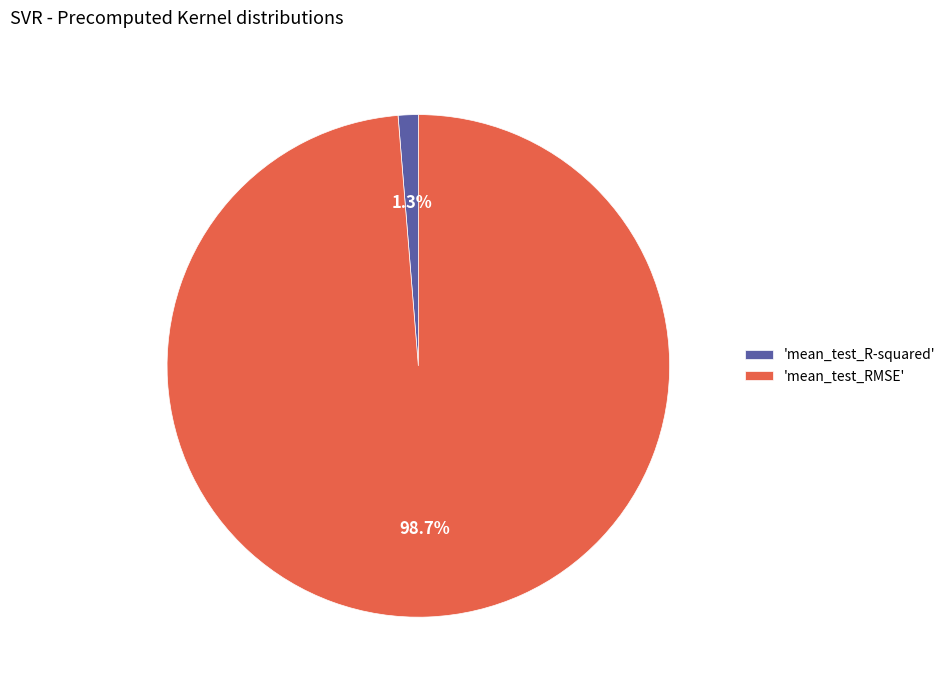

What is the total percentage of 'mean_test_RMSE' and 'mean_test_R-squared'?

100.0%